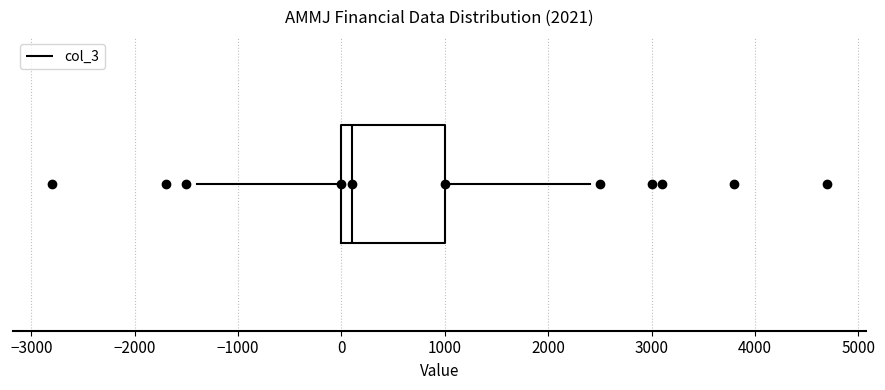

Transcribe this box plot: give where the median line is, the range the box spans, and where the two whiskers end, as read against the x-axis. The values are not printed on the chart, so give them approximately, as read against the axis.

median 100, box 0 to 1000, whiskers -1400 to 2400